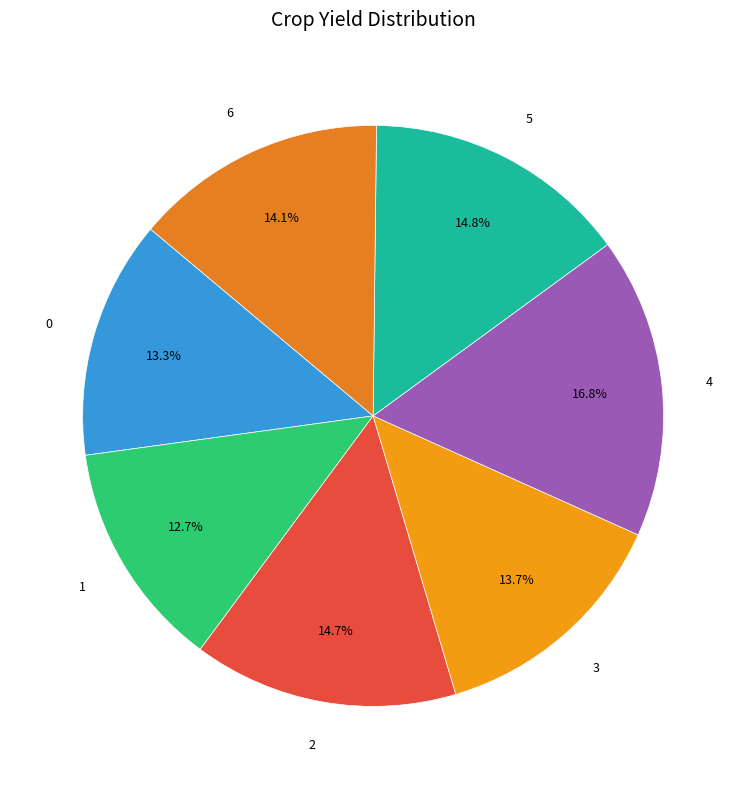

What is the largest slice in the pie chart?

4